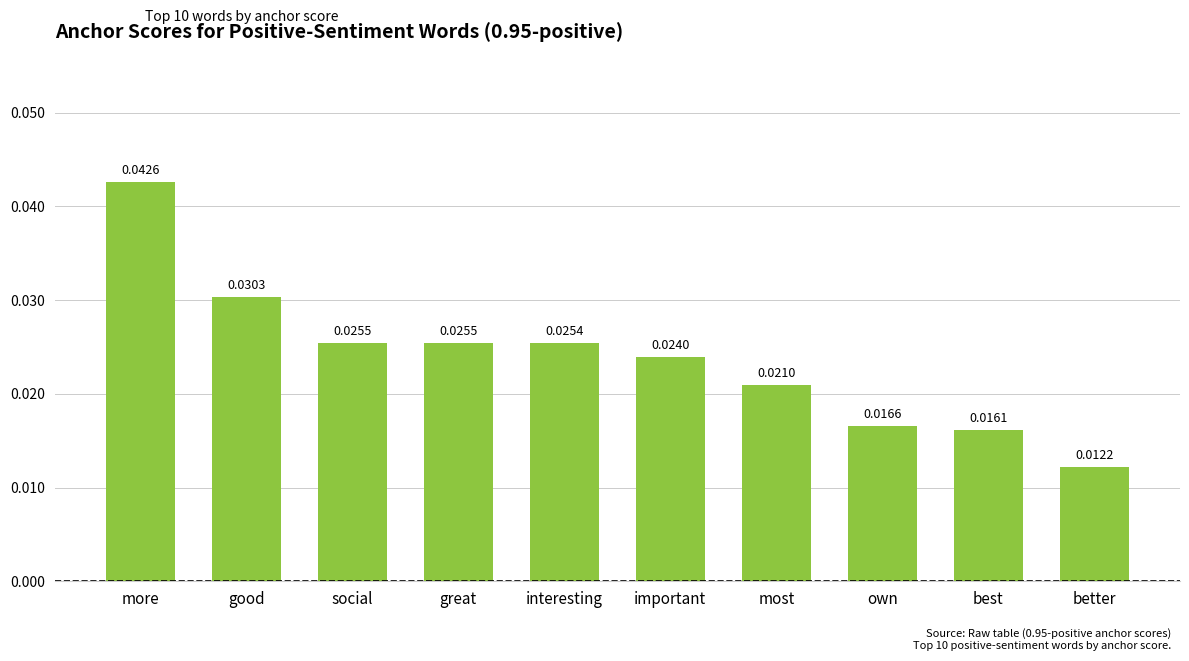

At which category does the chart reach its minimum across all series?

better